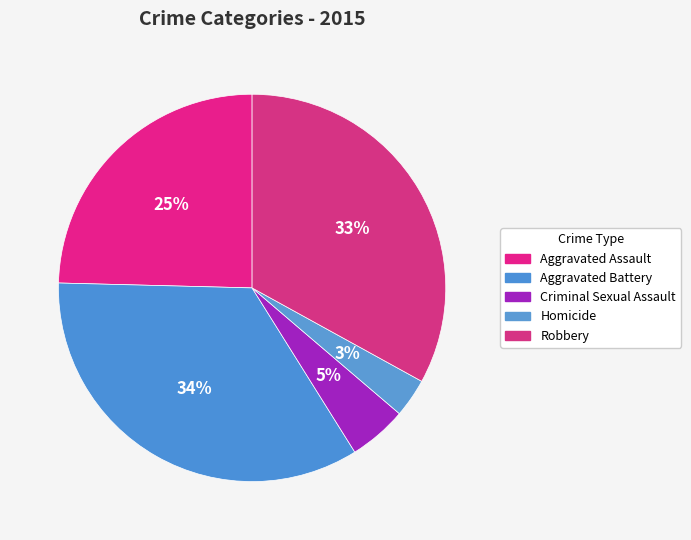

Count the number of slices in the pie.

5